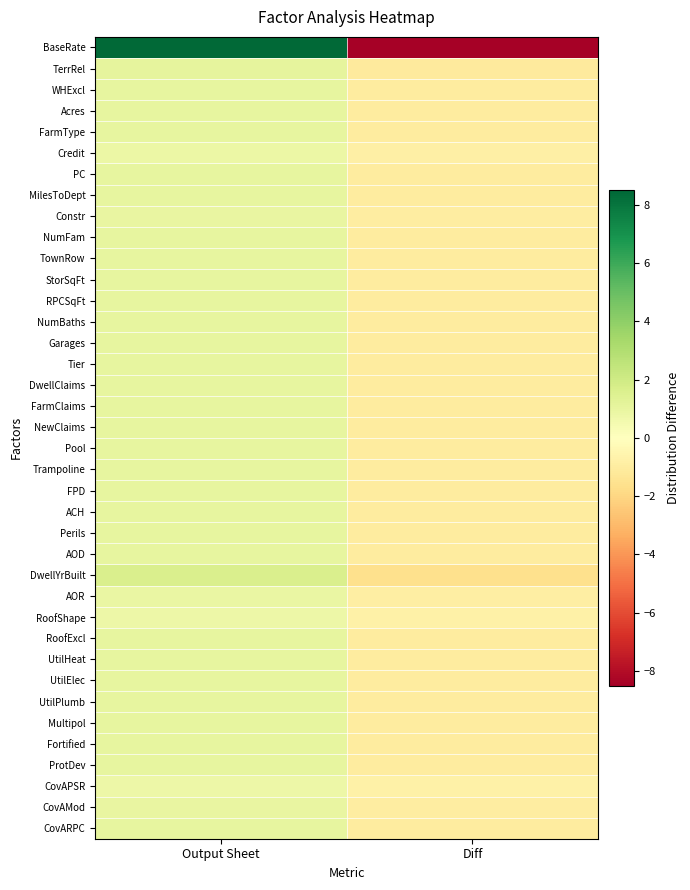

Reading left to right, transcribe all the data shown in this chart.

BaseRate: Output Sheet=8.4	Diff=-8.4
TerrRel: Output Sheet=1.1	Diff=-1.1
WHExcl: Output Sheet=1.0	Diff=-1.0
Acres: Output Sheet=1.0	Diff=-1.0
FarmType: Output Sheet=1.0	Diff=-1.0
Credit: Output Sheet=0.8	Diff=-0.8
PC: Output Sheet=1.0	Diff=-1.0
MilesToDept: Output Sheet=1.0	Diff=-1.0
Constr: Output Sheet=1.0	Diff=-1.0
NumFam: Output Sheet=1.0	Diff=-1.0
TownRow: Output Sheet=1.0	Diff=-1.0
StorSqFt: Output Sheet=1.0	Diff=-1.0
RPCSqFt: Output Sheet=1.0	Diff=-1.0
NumBaths: Output Sheet=1.0	Diff=-1.0
Garages: Output Sheet=1.0	Diff=-1.0
Tier: Output Sheet=1.0	Diff=-1.0
DwellClaims: Output Sheet=1.0	Diff=-1.0
FarmClaims: Output Sheet=1.0	Diff=-1.0
NewClaims: Output Sheet=1.0	Diff=-1.0
Pool: Output Sheet=1.0	Diff=-1.0
Trampoline: Output Sheet=1.0	Diff=-1.0
FPD: Output Sheet=1.0	Diff=-1.0
ACH: Output Sheet=1.0	Diff=-1.0
Perils: Output Sheet=1.0	Diff=-1.0
AOD: Output Sheet=1.0	Diff=-1.0
DwellYrBuilt: Output Sheet=1.6	Diff=-1.6
AOR: Output Sheet=0.9	Diff=-0.9
RoofShape: Output Sheet=0.8	Diff=-0.8
RoofExcl: Output Sheet=1.0	Diff=-1.0
UtilHeat: Output Sheet=1.0	Diff=-1.0
UtilElec: Output Sheet=1.0	Diff=-1.0
UtilPlumb: Output Sheet=1.0	Diff=-1.0
Multipol: Output Sheet=1.0	Diff=-1.0
Fortified: Output Sheet=1.0	Diff=-1.0
ProtDev: Output Sheet=1.0	Diff=-1.0
CovAPSR: Output Sheet=0.7	Diff=-0.7
CovAMod: Output Sheet=1.0	Diff=-1.0
CovARPC: Output Sheet=1.0	Diff=-1.0